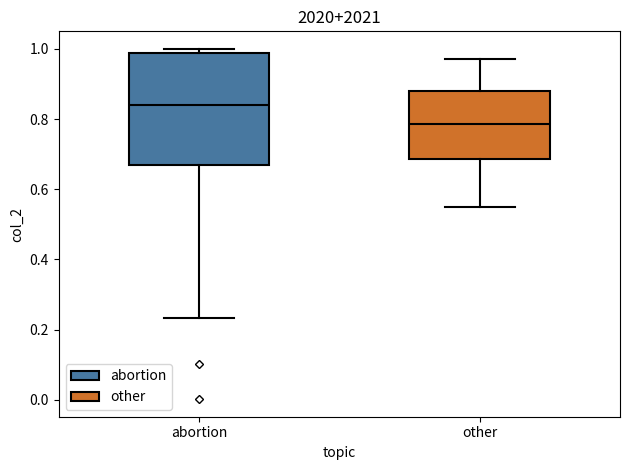

Reading left to right, transcribe this box plot: for each box, give where its median line is, the range the box spans, and where its two whiskers end, as read against the y-axis. The values are not printed on the chart, so give them approximately, as read against the axis.

abortion: median 0.84, box 0.68 to 0.98, whiskers 0.24 to 1.00
other: median 0.78, box 0.68 to 0.88, whiskers 0.56 to 0.98